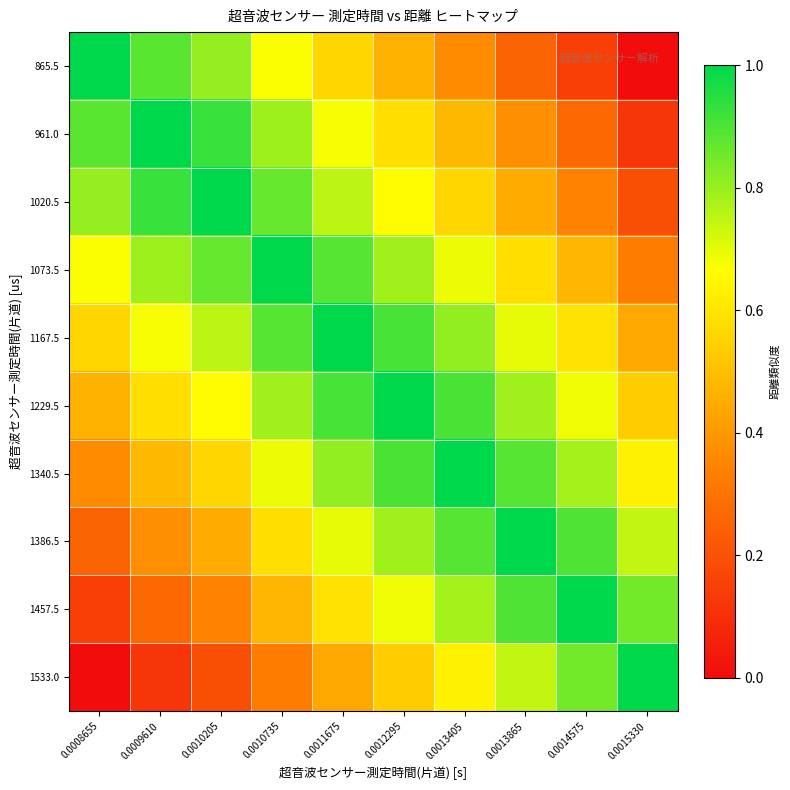

What is the greatest value displayed?

1.0